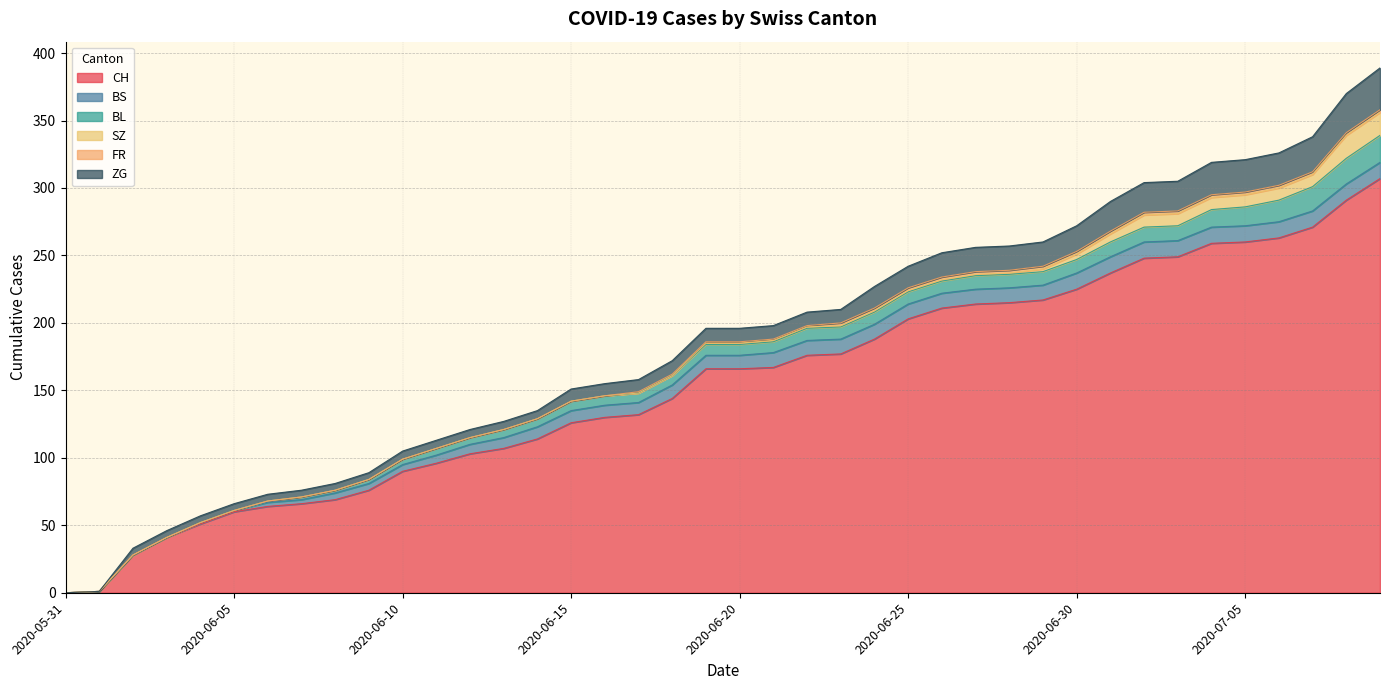

What is the greatest value displayed?

307